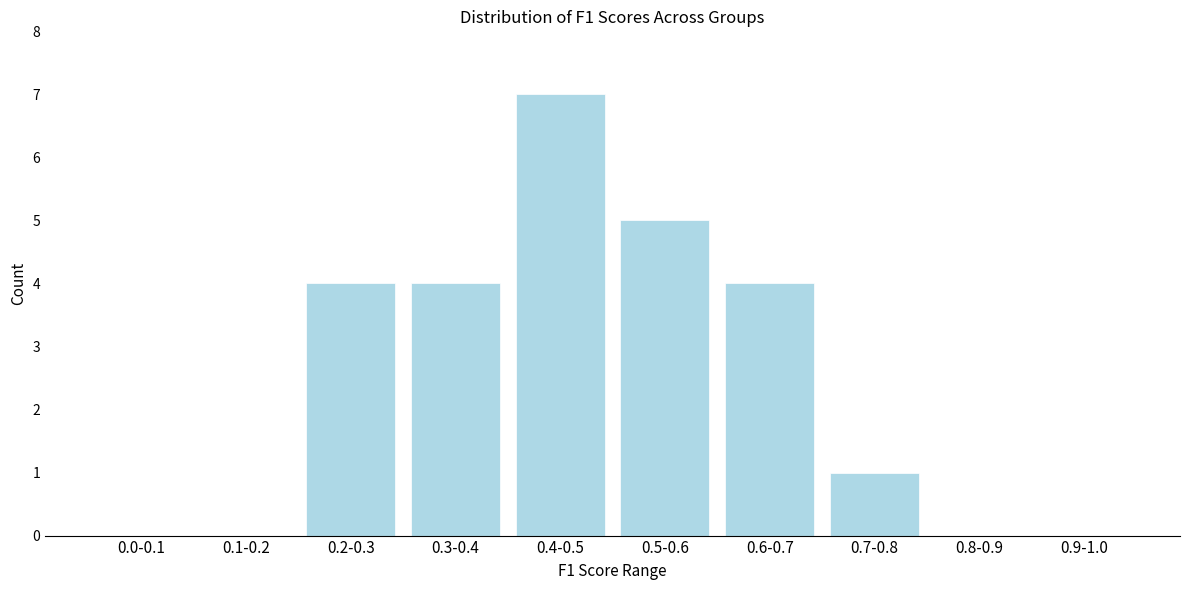

Reading left to right, list all the values displayed in this chart.

0.0-0.1=0	0.1-0.2=0	0.2-0.3=4	0.3-0.4=4	0.4-0.5=7	0.5-0.6=5	0.6-0.7=4	0.7-0.8=1	0.8-0.9=0	0.9-1.0=0